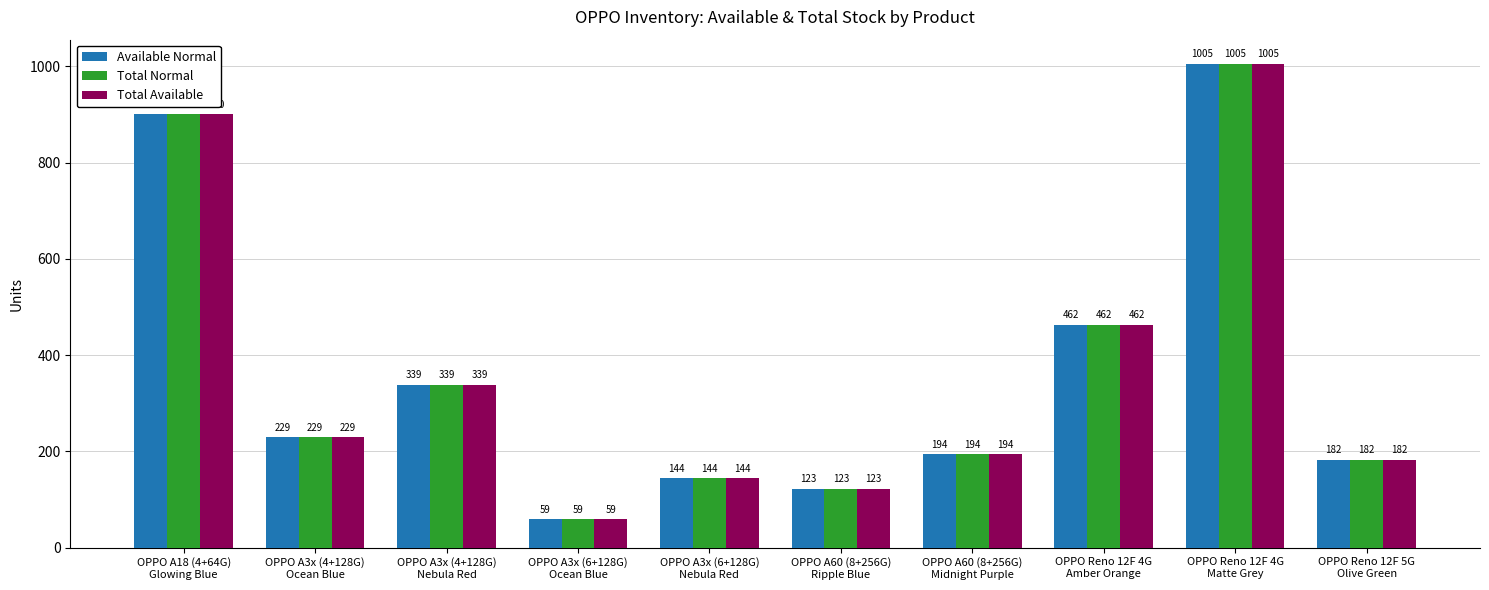

What is the difference between the maximum and second lowest values in the Available Normal series?

882